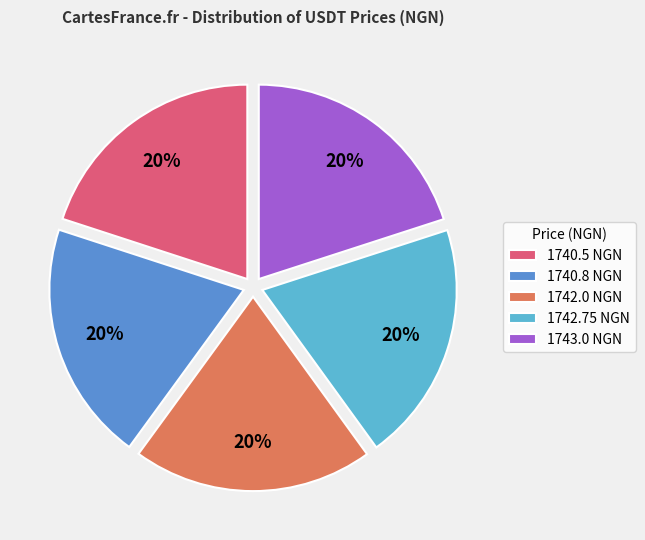

How many segments does this pie chart have?

5